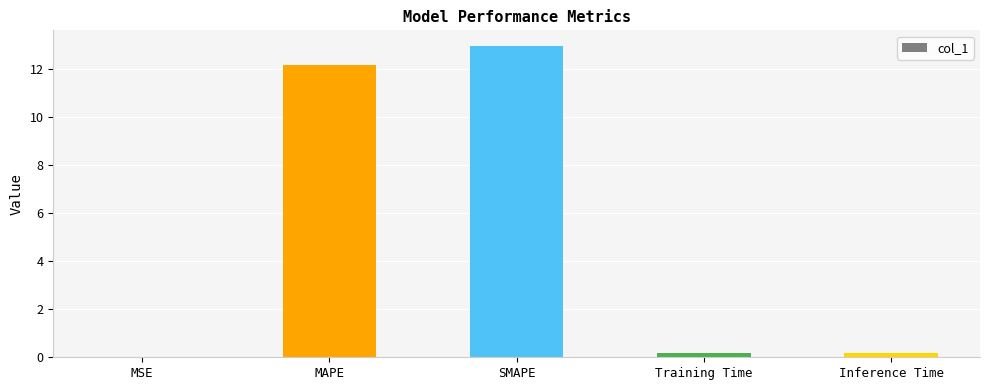

What is the sum of all values?

25.5